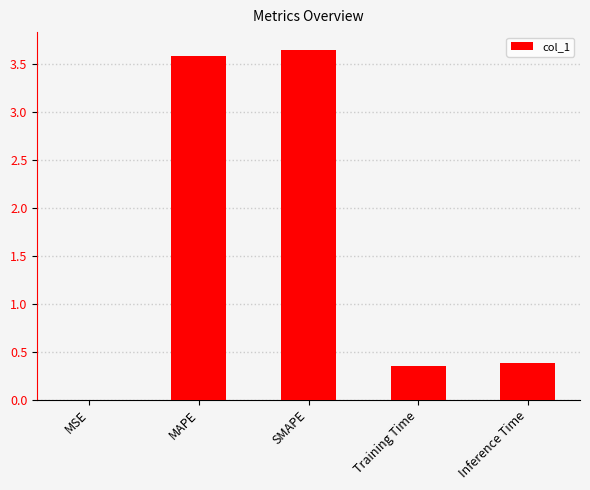

How many categories are shown in the chart?

5